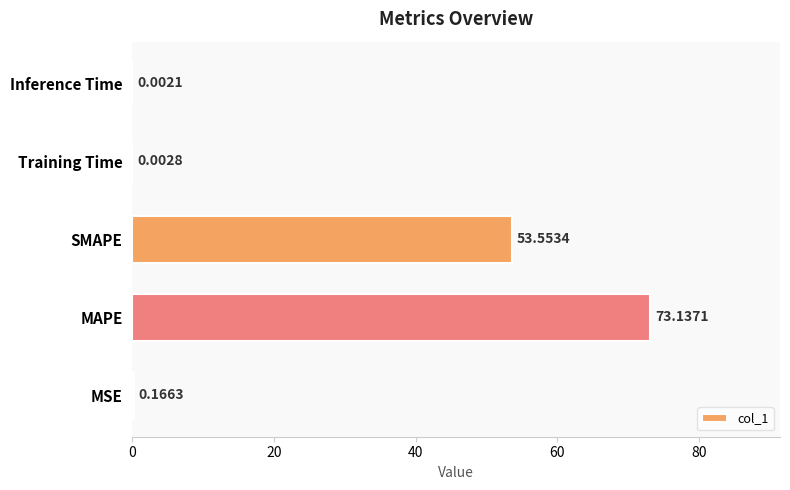

Where is the data nearest to the value 36?

SMAPE